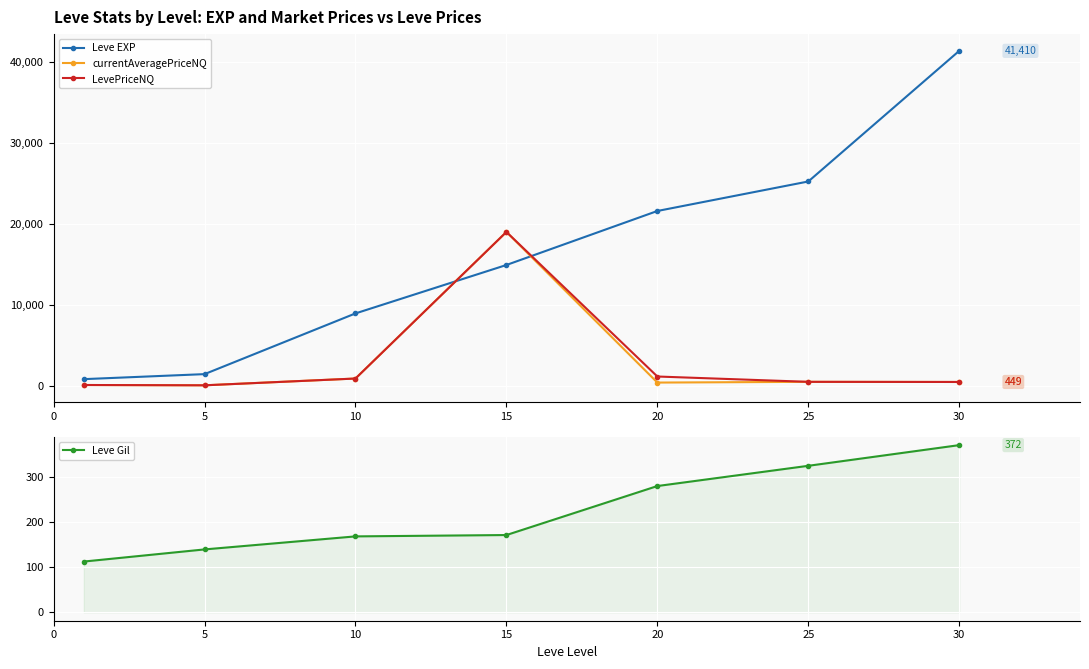

True or false: Leve EXP and currentAveragePriceNQ intersect in this chart.

True